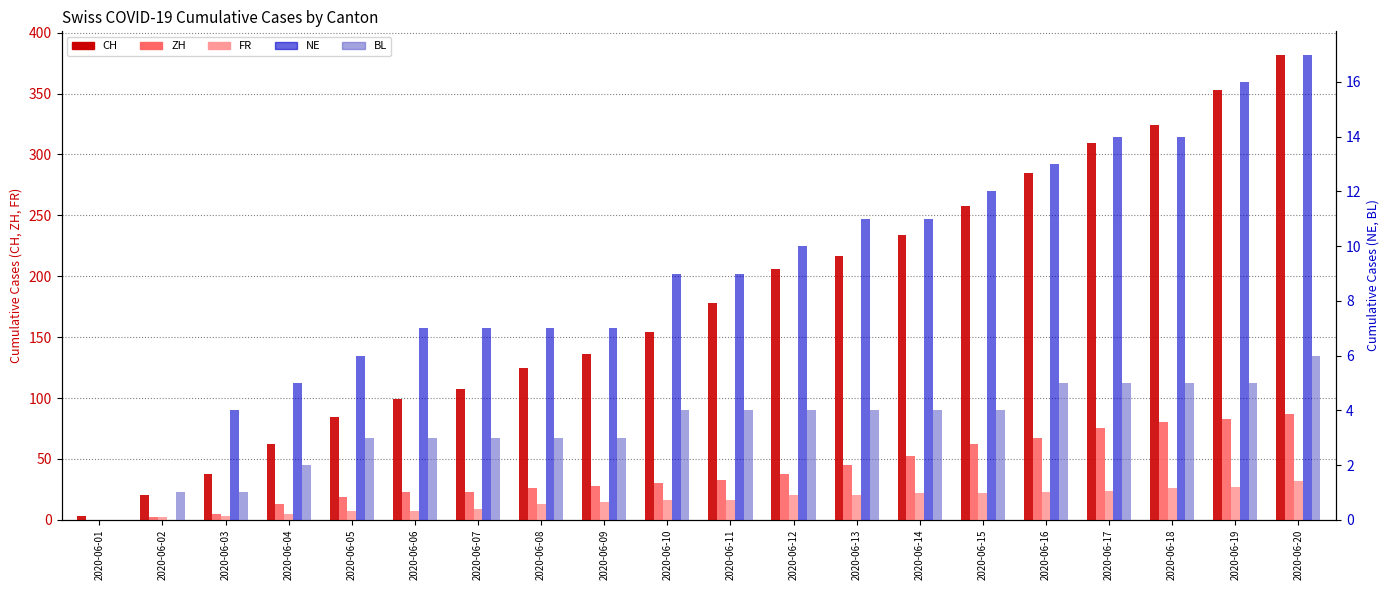

Read the CH value at 2020-06-14, to the nearest 50.

250